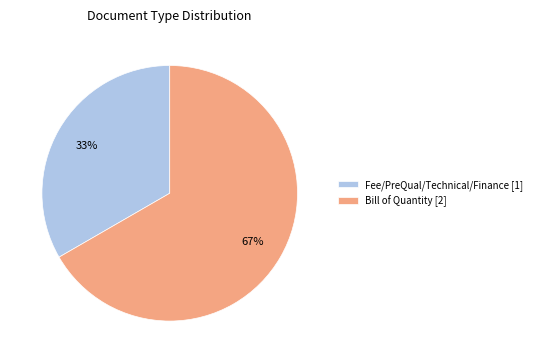

Approximately how many times larger is the value at Bill of Quantity [2] compared to Fee/PreQual/Technical/Finance [1]?

2.0